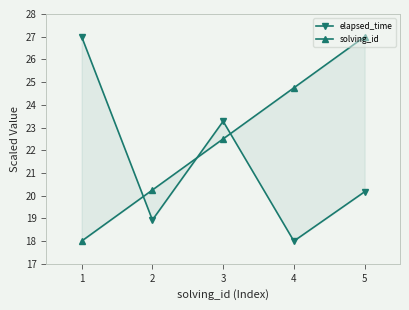

What is the lowest value of the solving_id series?

18.0